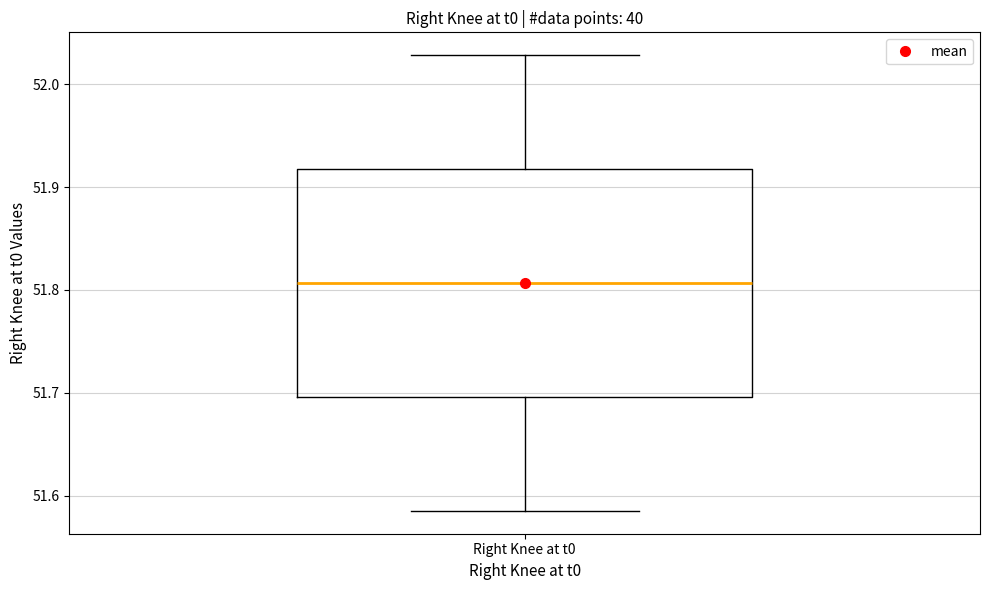

Transcribe this box plot: give where the median line is, the range the box spans, and where the two whiskers end, as read against the y-axis. The values are not printed on the chart, so give them approximately, as read against the axis.

median 51.81, box 51.70 to 51.92, whiskers 51.59 to 52.03